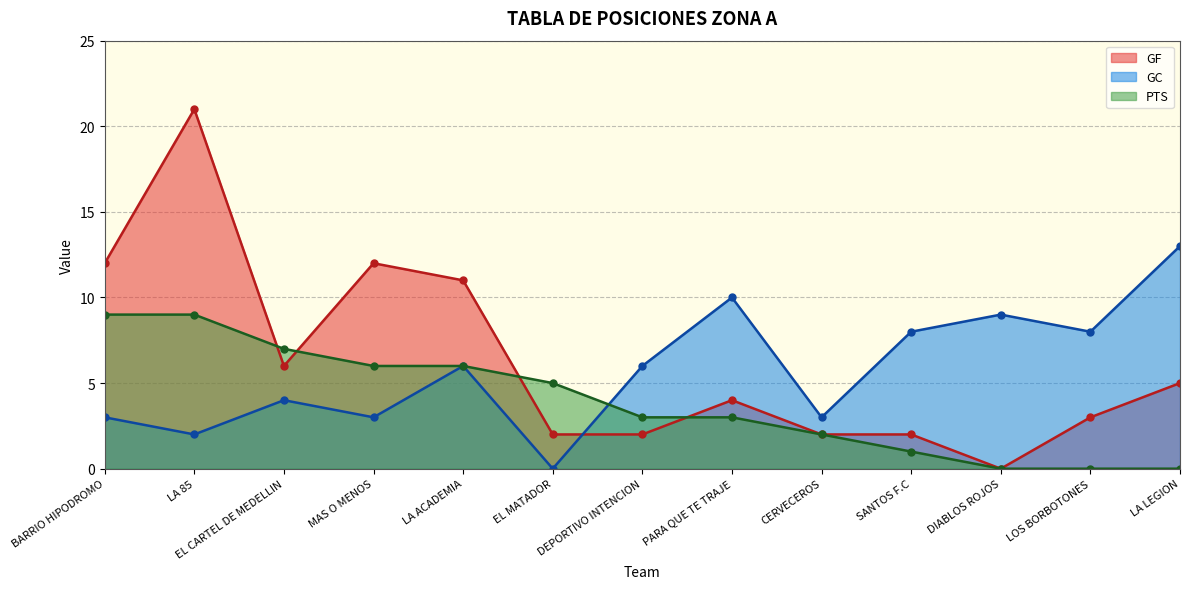

The GF series shows 2 at CERVECEROS. True or false?

True